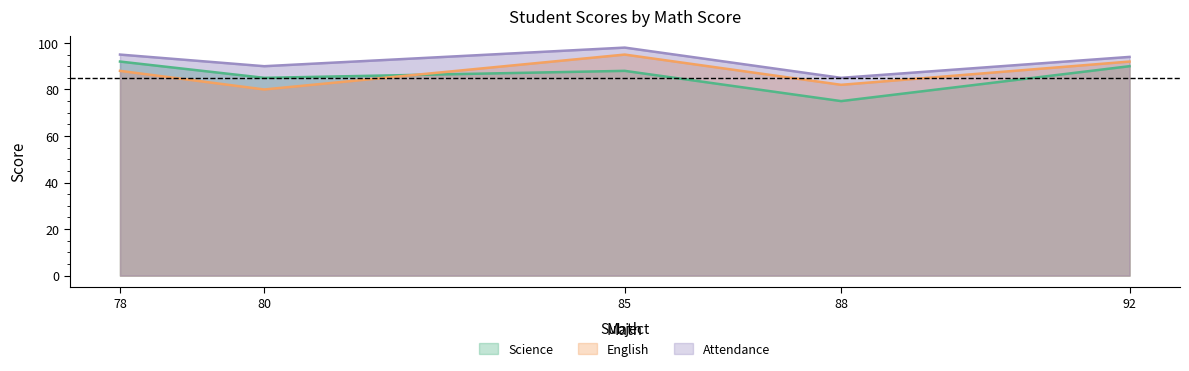

The Science series shows 85 at 80. True or false?

True